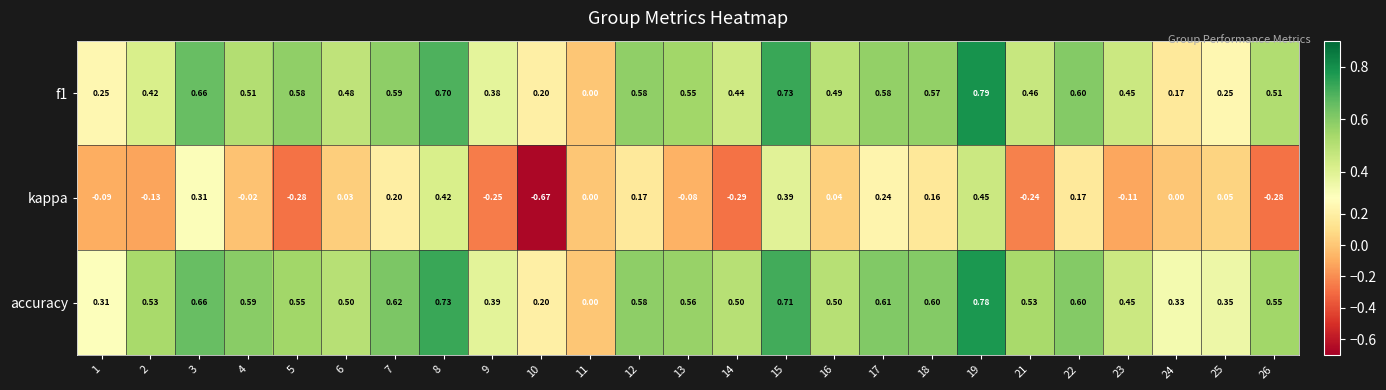

Which series has the largest total across all categories?

accuracy